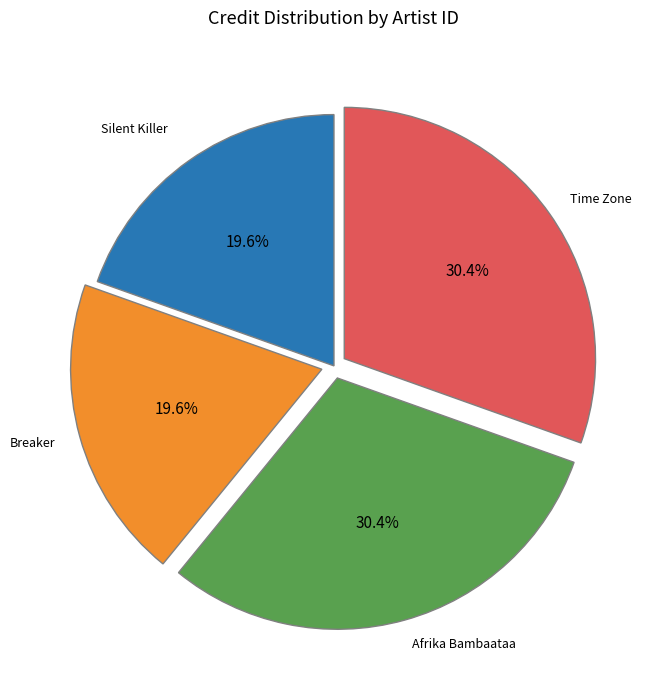

Does any single category account for the majority?

No